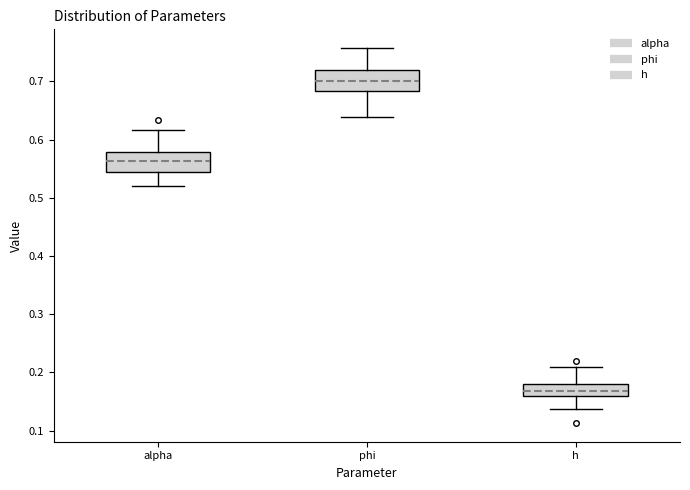

Which box has the lowest median line?

h